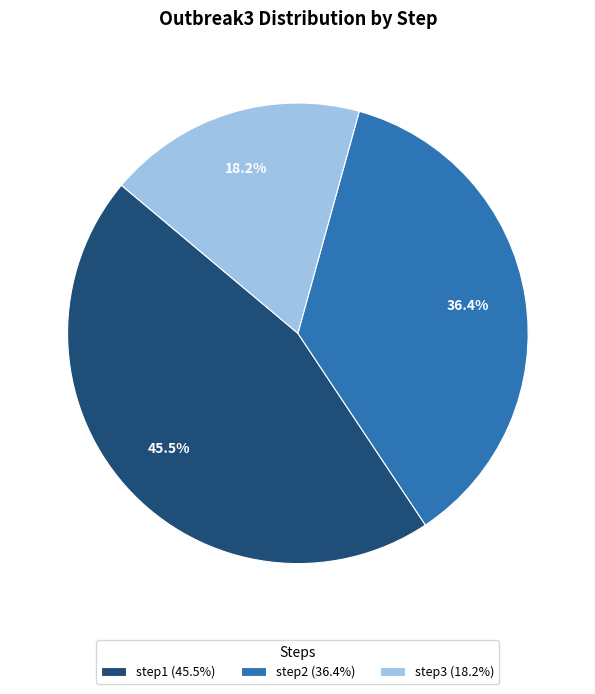

Is it true that step2 is 36% of the pie?

True